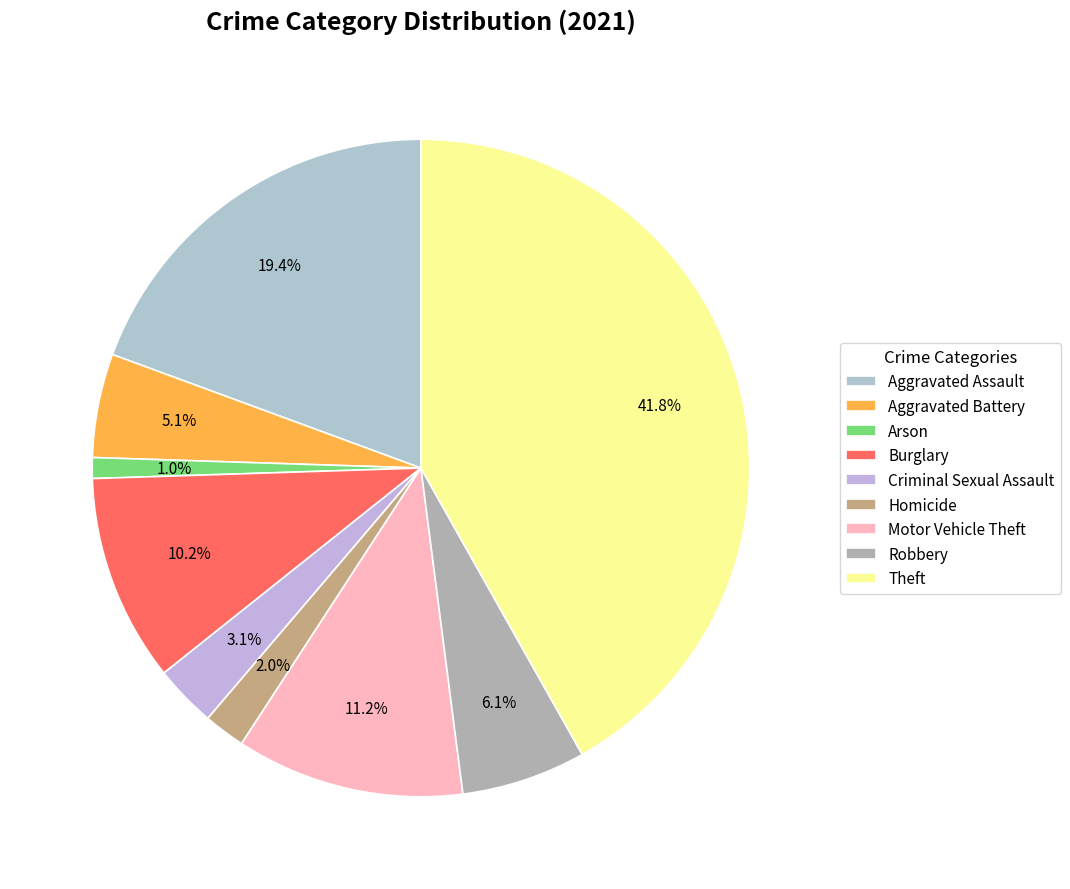

Is there any slice that represents more than half of the pie?

No